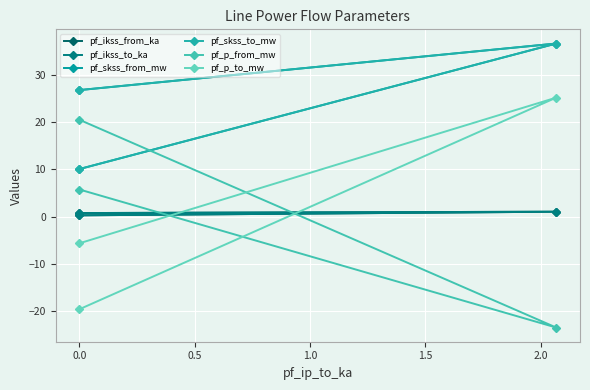

What is the value of the pf_skss_from_mw point at the 2nd from the left?

36.6